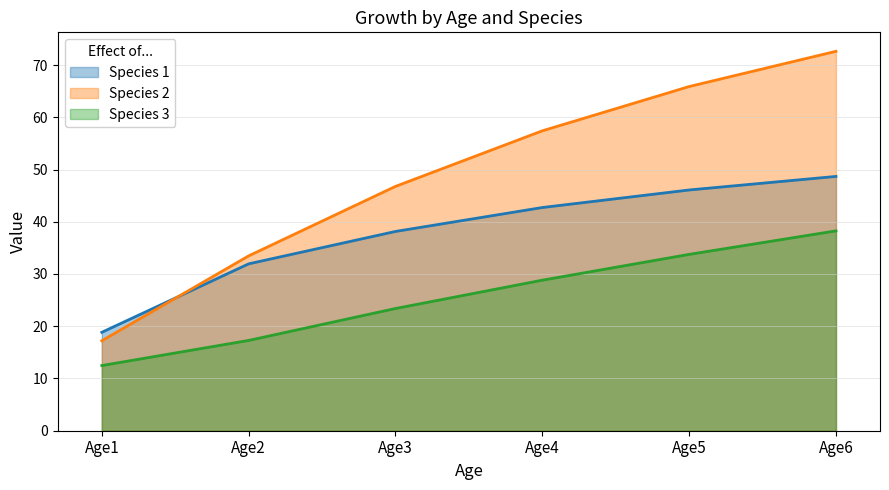

The value of Species 1 at Age4 is 63.5. True or false?

False